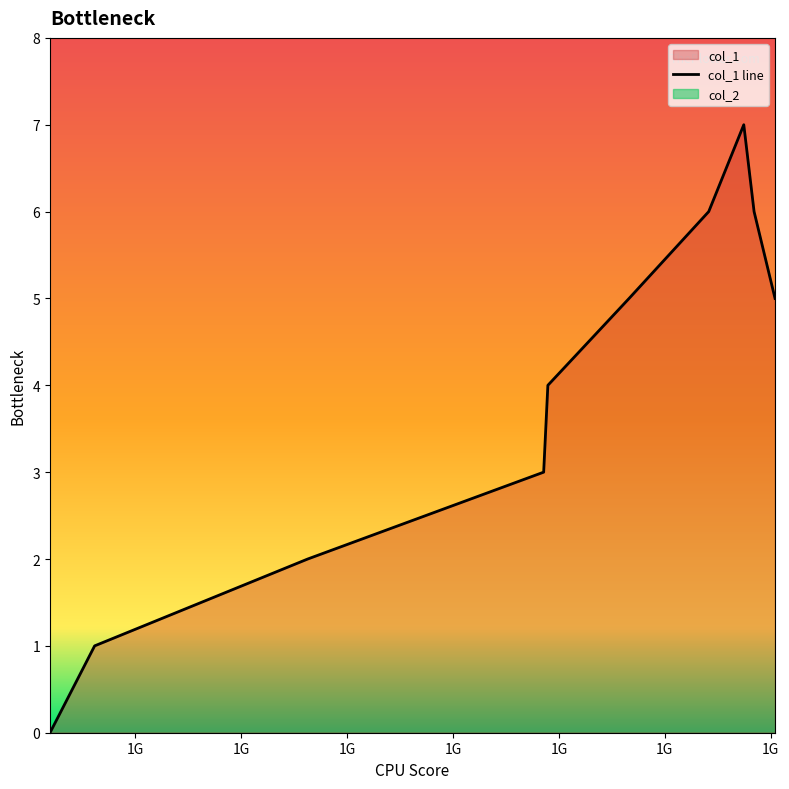

What is the change in value from 1478614293 to 1482894889?

+3